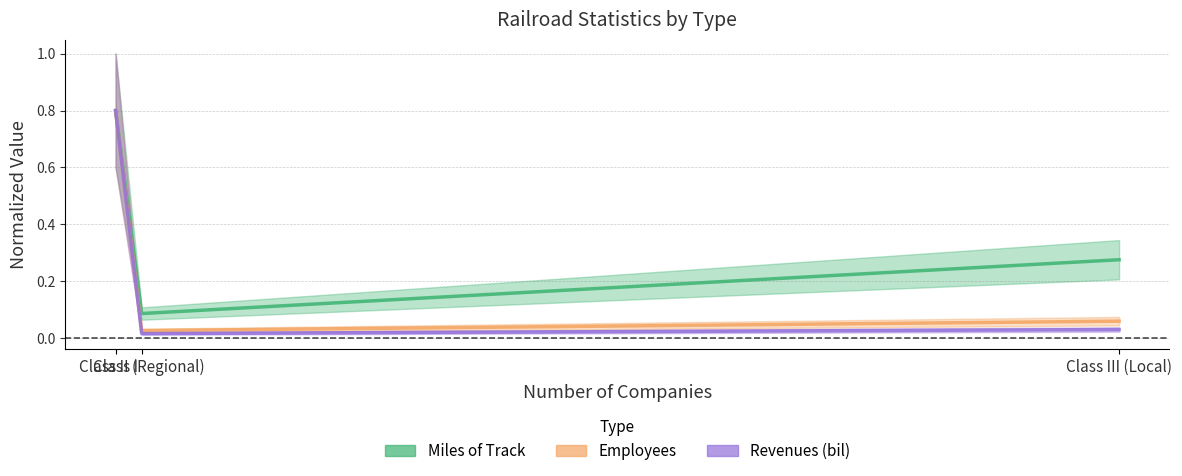

At Class II (Regional), list the series in order from largest to smallest.

Miles of Track, Employees, Revenues (bil)